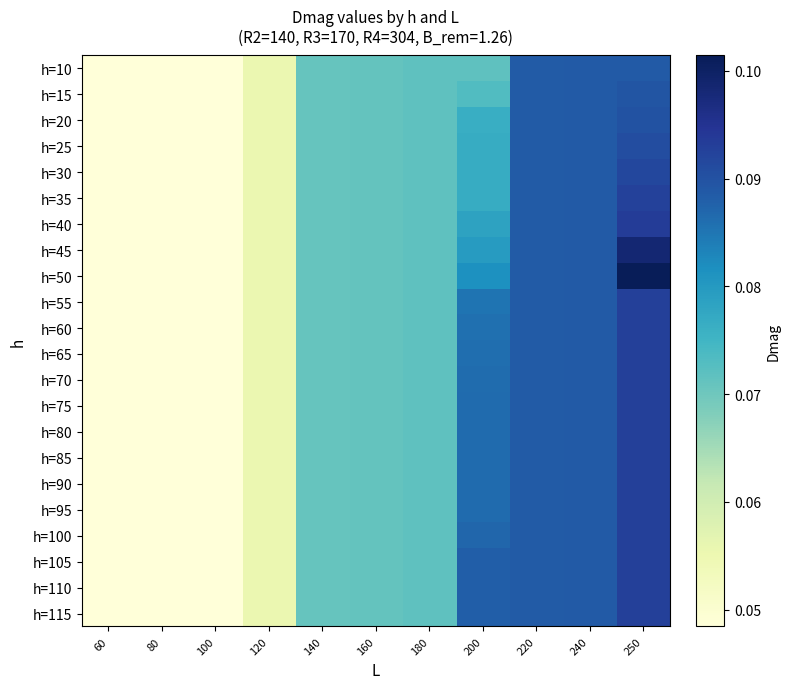

Which series has the widest spread of values?

h=50